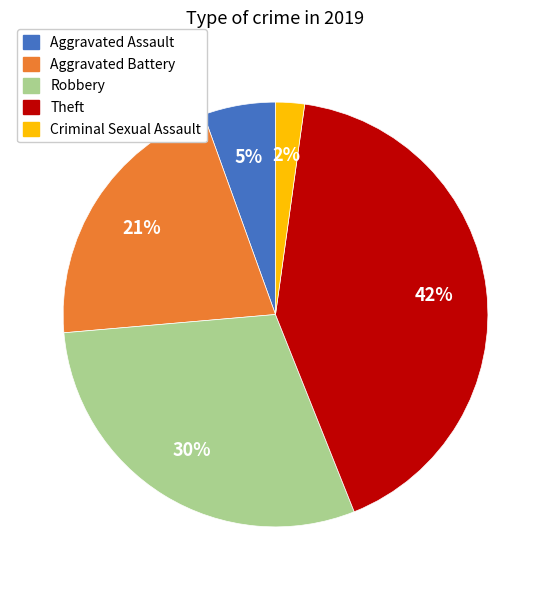

To the nearest percent, what is the difference between the largest and smallest slice percentages?

40%